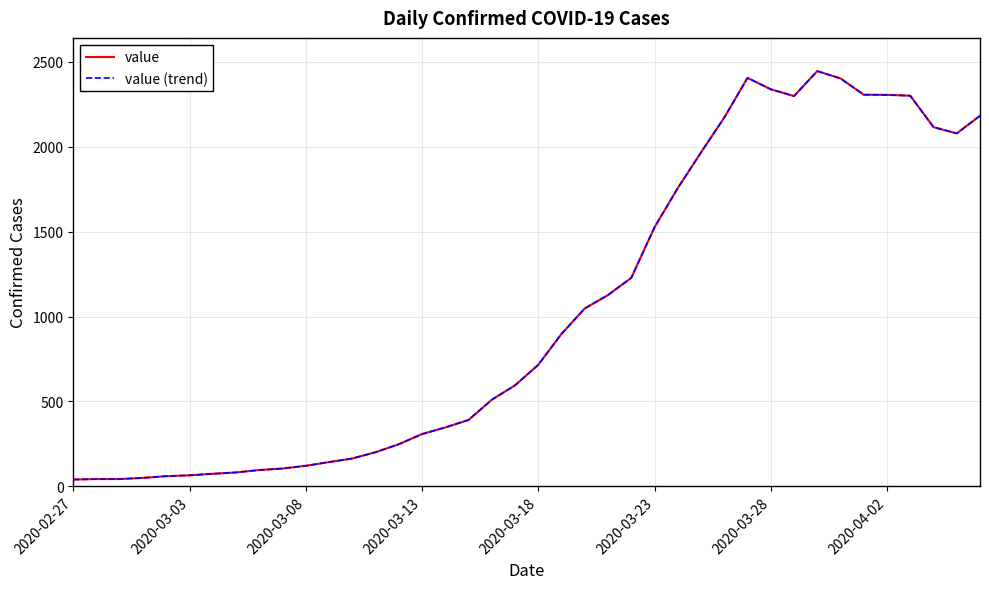

True or false: value and value (trend) intersect in this chart.

False